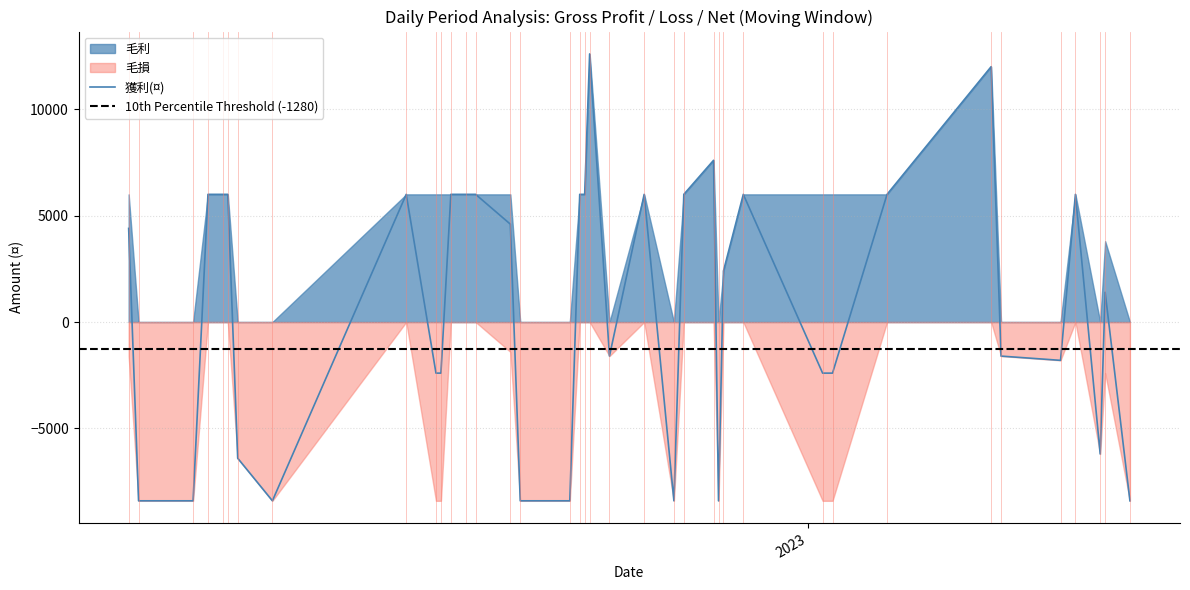

True or false: 獲利(¤) and 毛損 cross at least once.

False